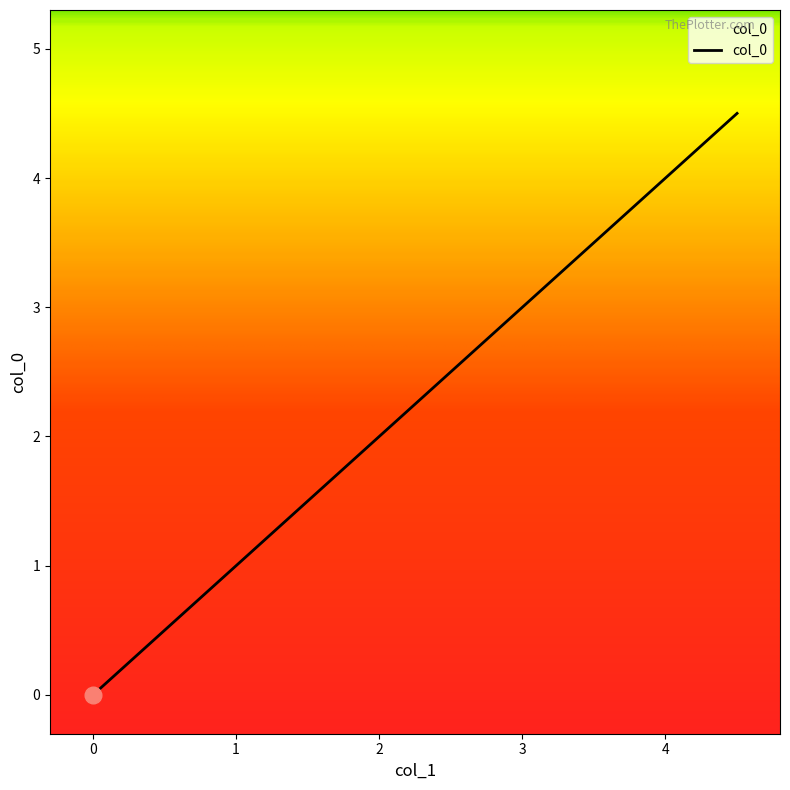

What is the difference between the maximum and minimum values?

4.5